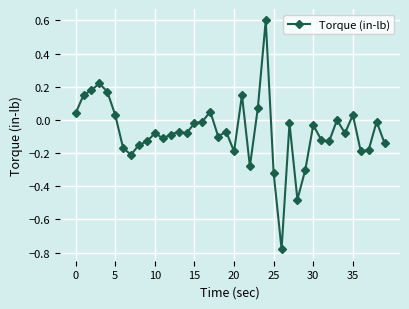

True or false: the data has more than 2 interior local peaks.

True